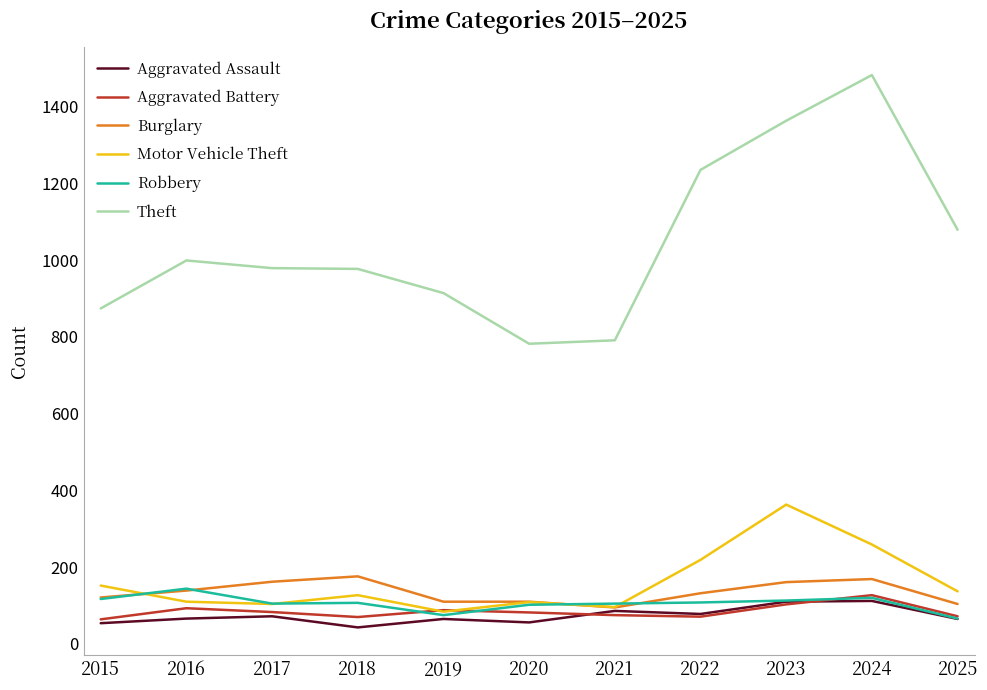

Which series has the largest total across all categories?

Theft